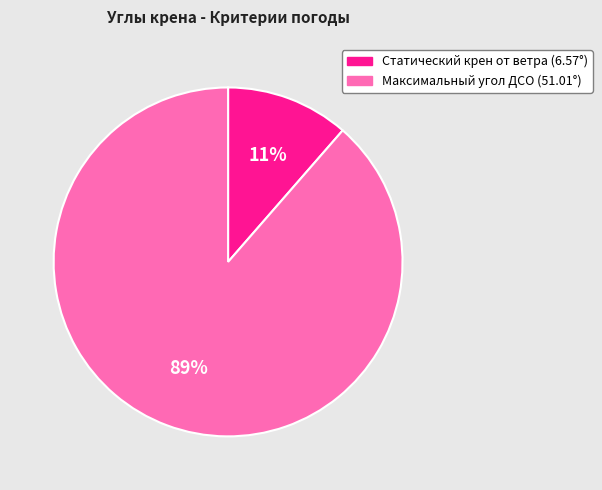

Is there a majority slice in this chart?

Yes